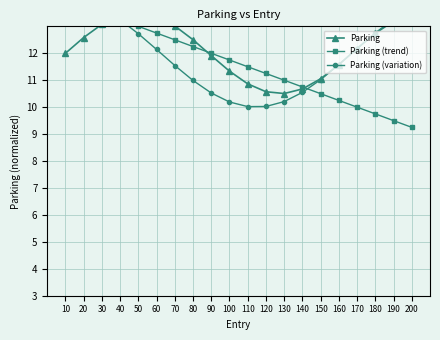

Reading left to right, what are all the values shown in this chart?

Parking: 12.0	12.6	13.1	13.4	13.5	13.4	13.0	12.5	11.9	11.3	10.9	10.6	10.5	10.7	11.1	11.6	12.2	12.7	13.2	13.5
Parking (trend): 14.0	13.8	13.5	13.2	13.0	12.8	12.5	12.2	12.0	11.8	11.5	11.2	11.0	10.8	10.5	10.2	10.0	9.8	9.5	9.2
Parking (variation): 14.0	13.9	13.7	13.2	12.7	12.1	11.5	11.0	10.5	10.2	10.0	10.0	10.2	10.5	11.0	11.6	12.2	12.8	13.3	13.7